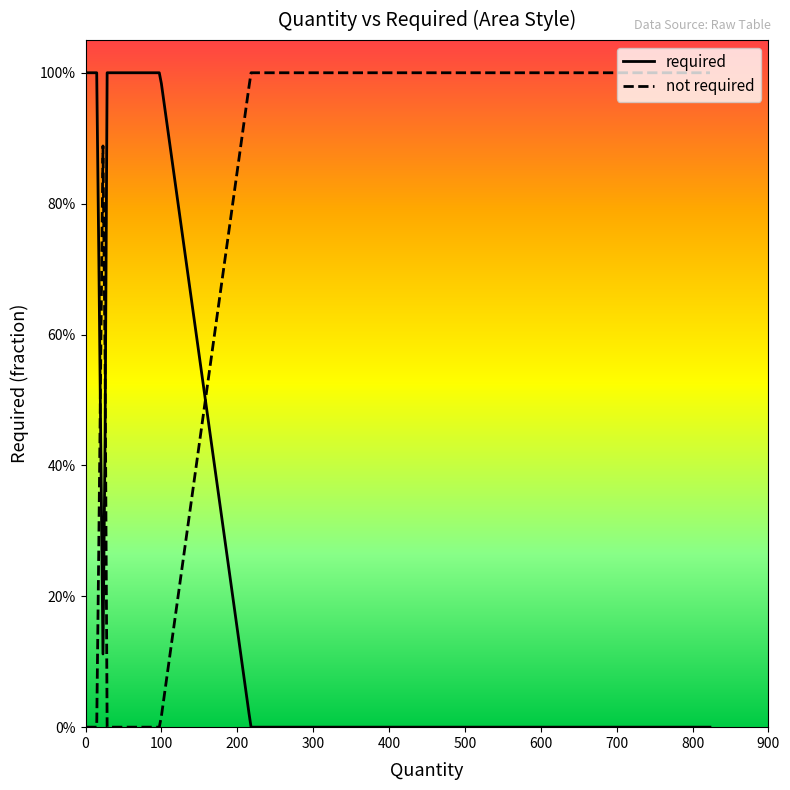

What is the difference between the not_required values at 823 and 28?

1